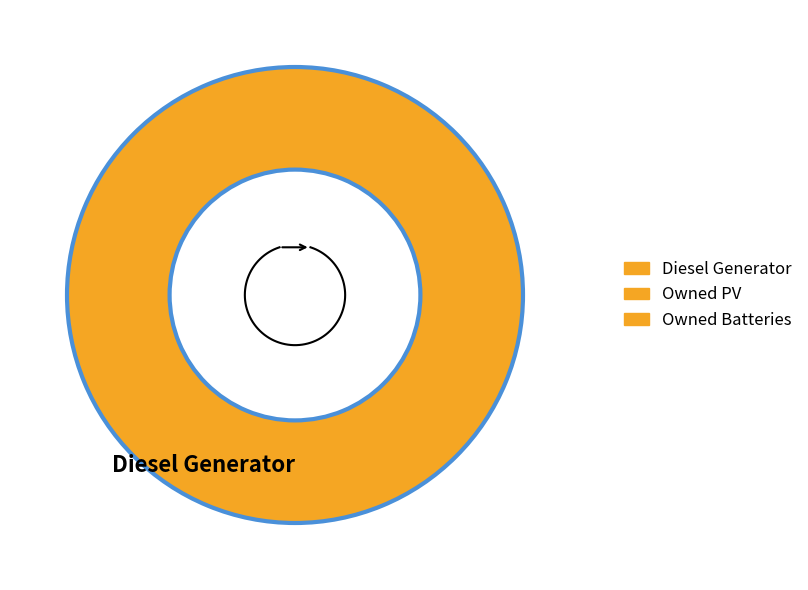

True or false: Diesel Generator accounts for 100% of the total.

True